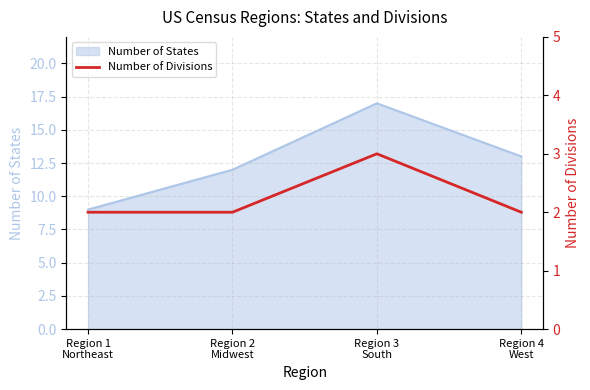

True or false: Number of States has more than 0 interior local peaks.

True